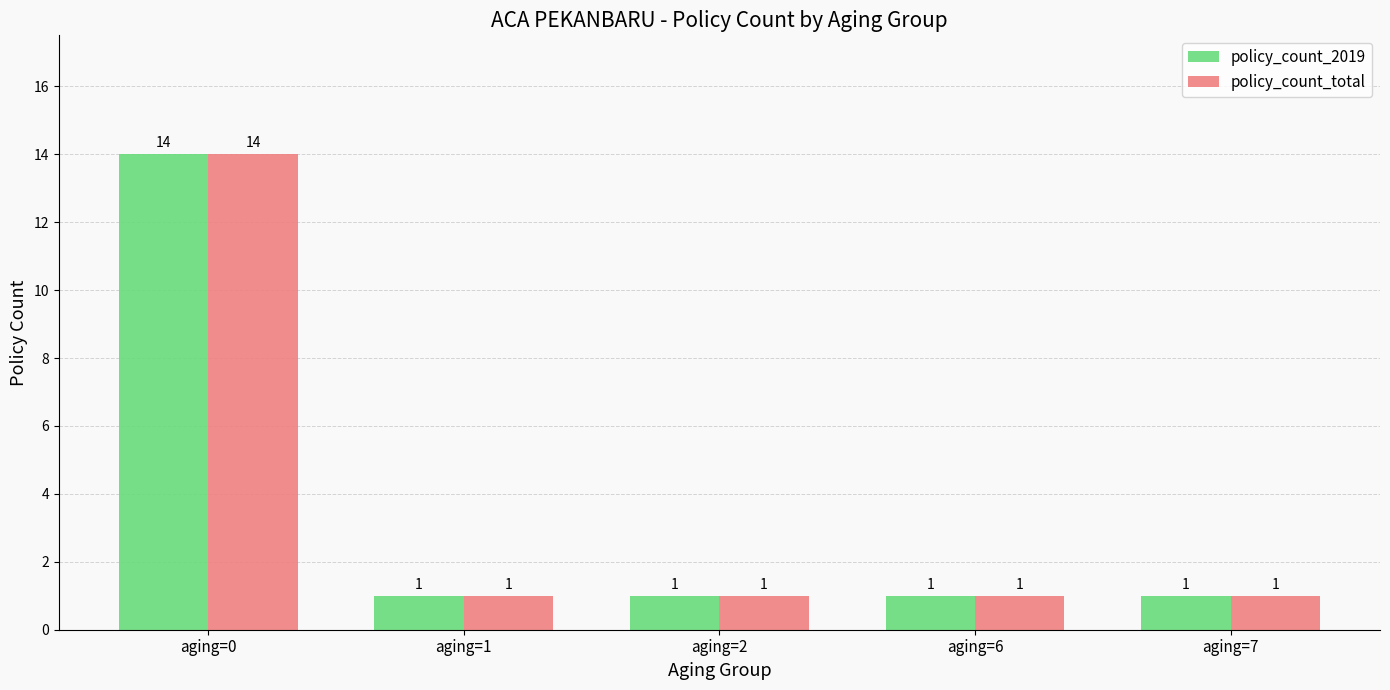

Reading left to right, extract all data points from this chart.

policy_count_2019: 14	1	1	1	1
policy_count_total: 14	1	1	1	1